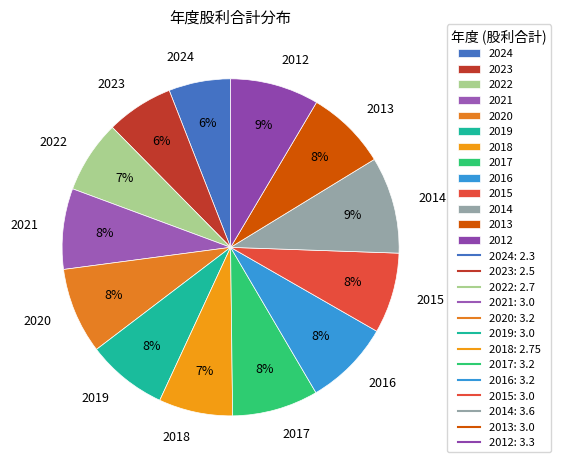

True or false: 2023 accounts for 17% of the total.

False